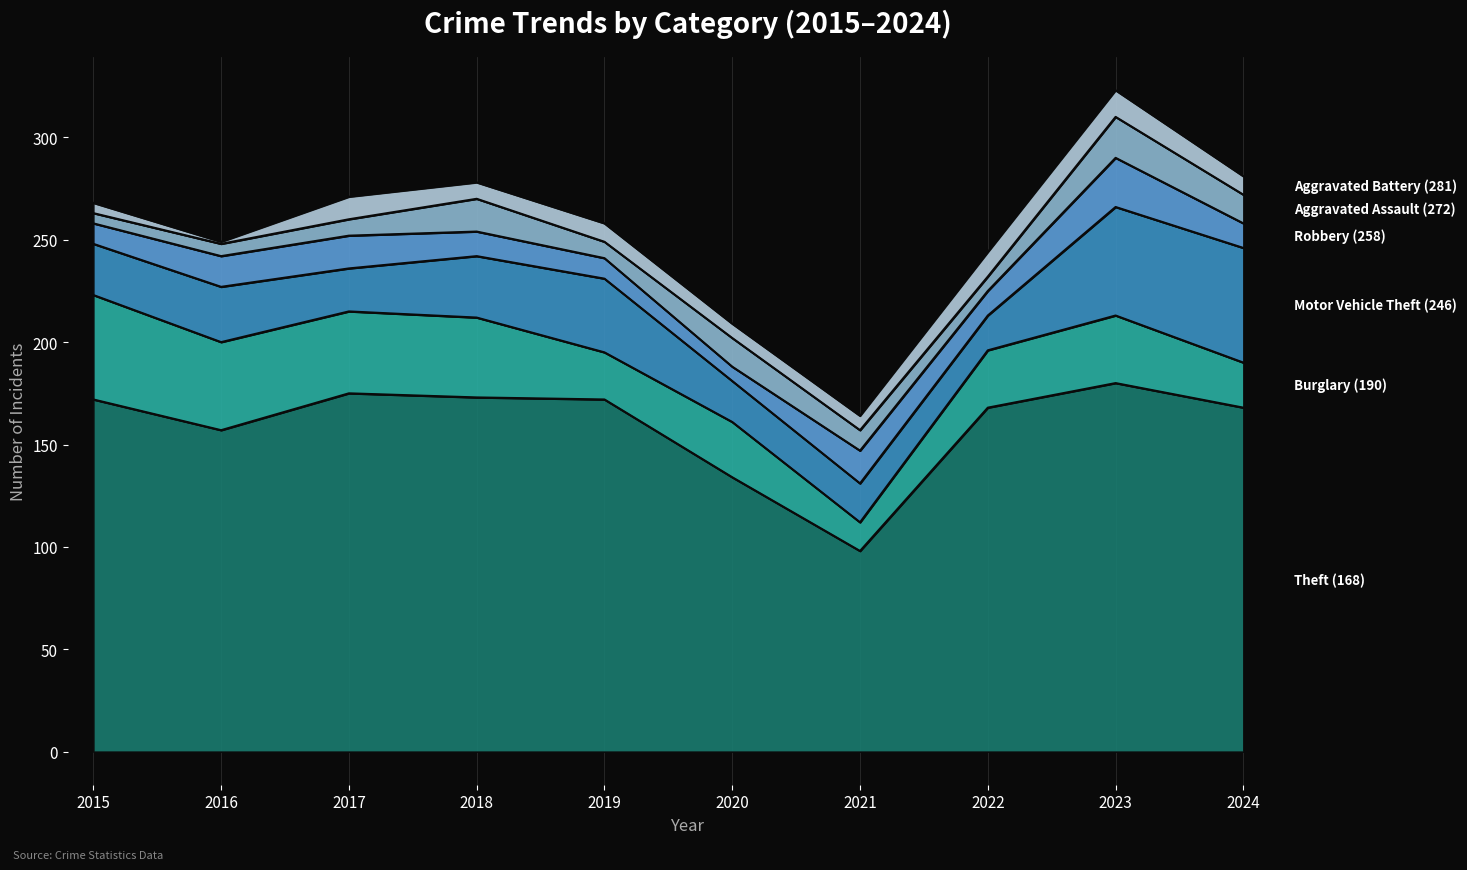

What is the average value of the Burglary series?

32